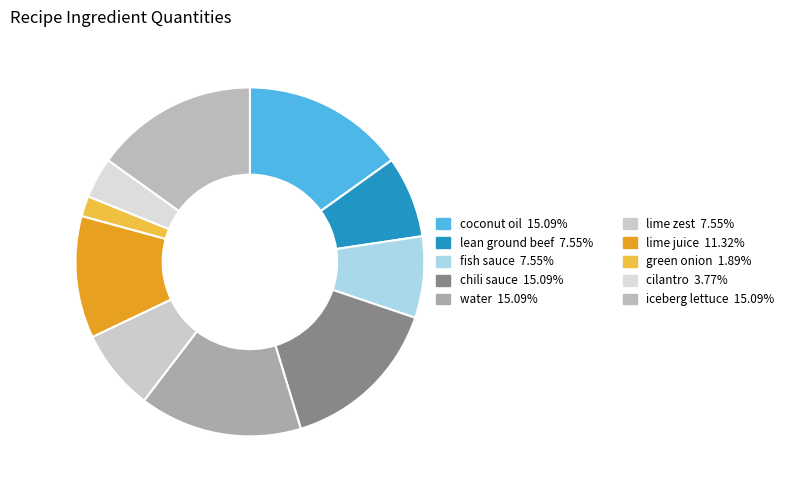

To the nearest percent, what is the difference between the largest and smallest slice percentages?

13%